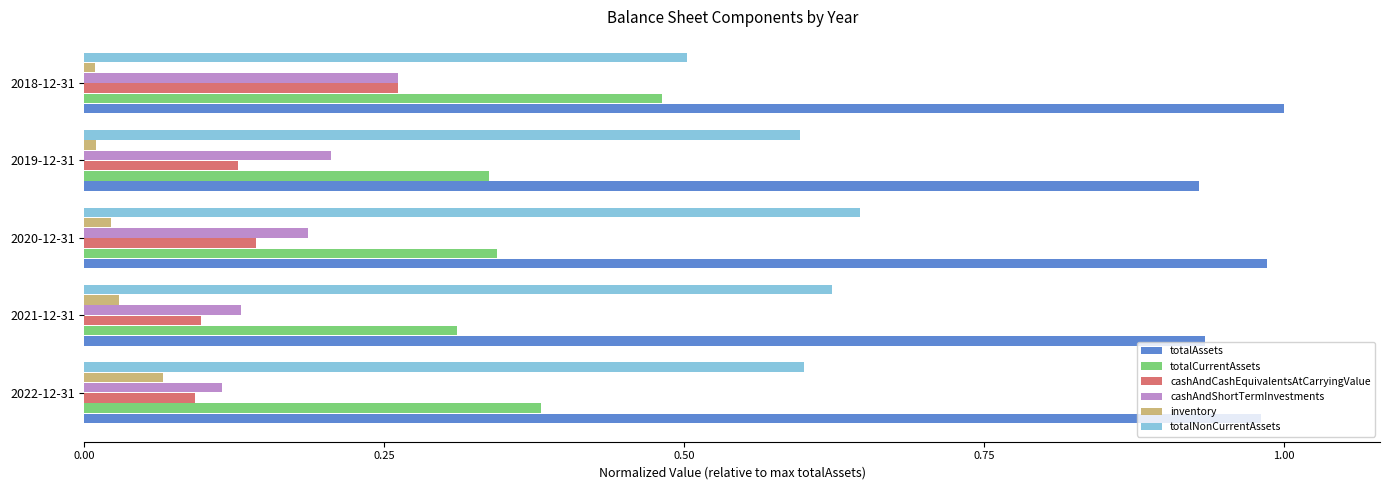

At which label does totalNonCurrentAssets reach its peak?

2020-12-31